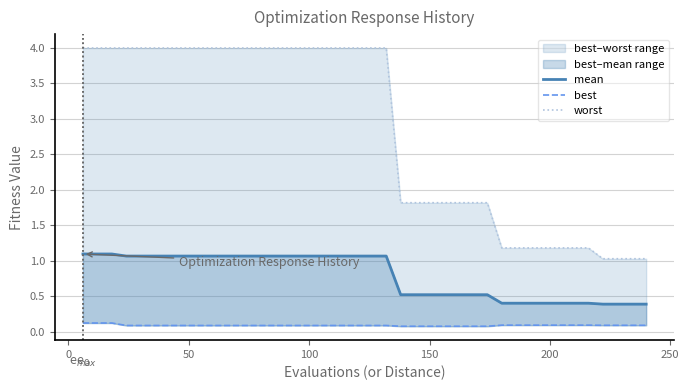

True or false: best has a value of 0.2 at 31.

False